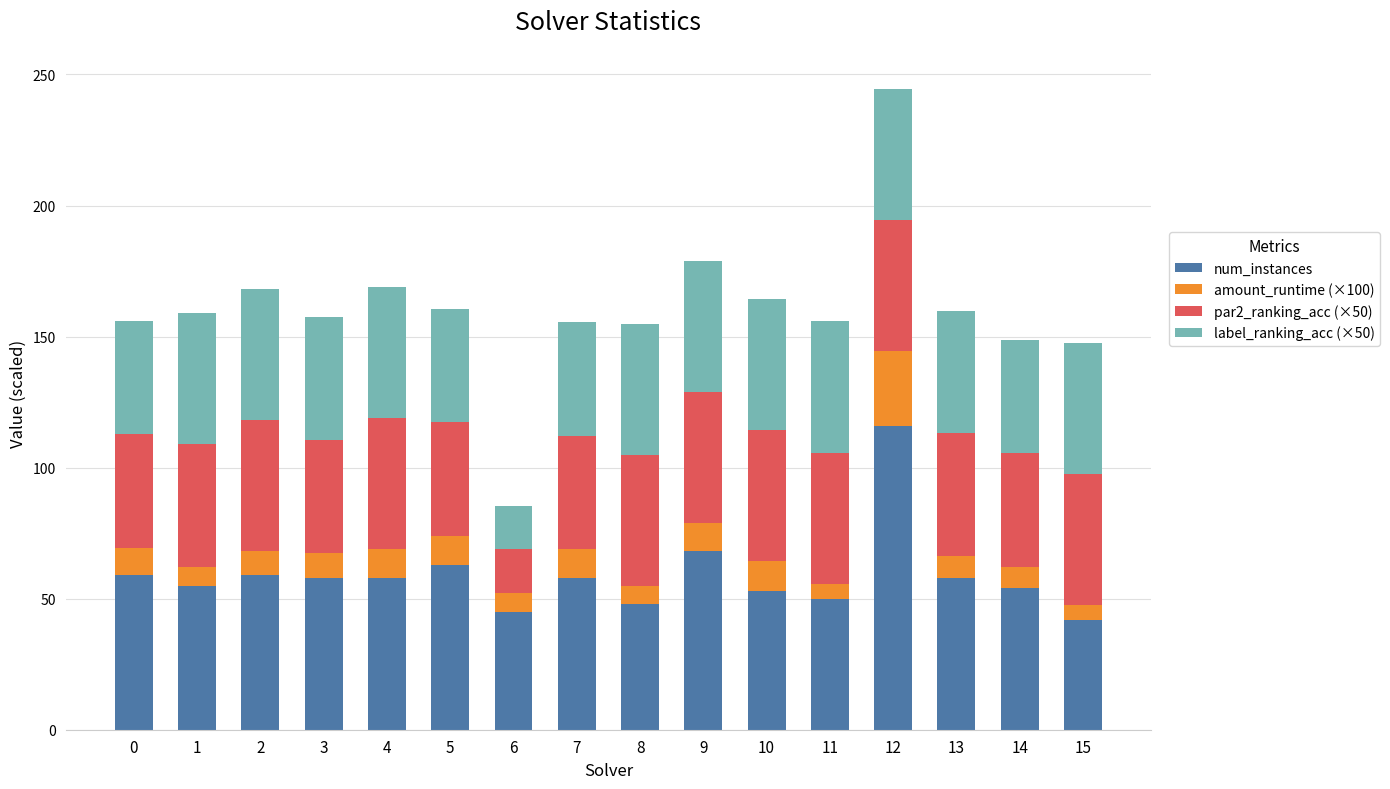

At which category is the sum across all series the highest?

12